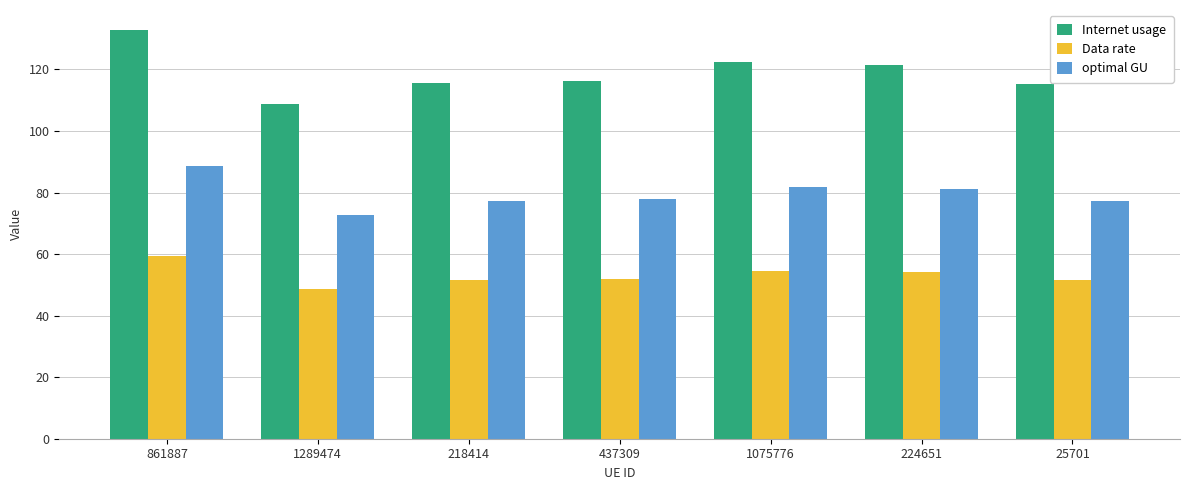

Read the Internet usage value at 25701.

115.4